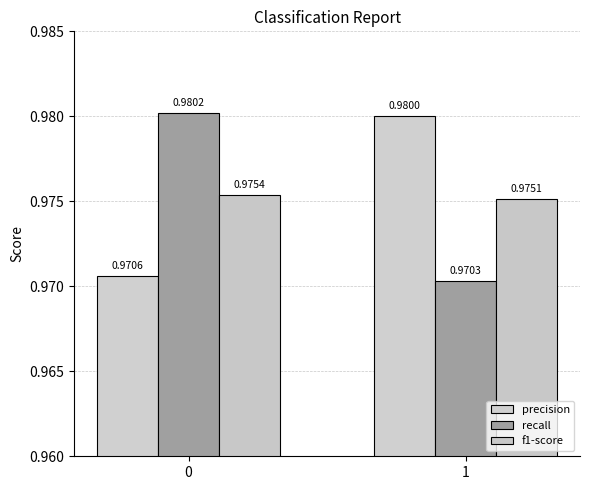

The recall series shows 1.3 at 0. True or false?

False